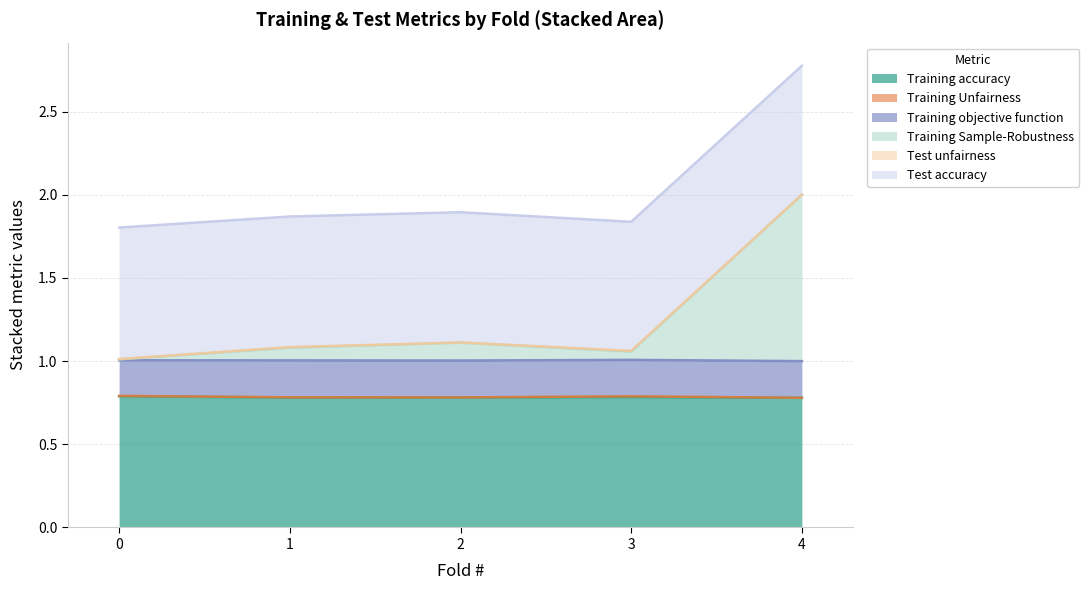

How many interior local valleys does the Training Unfairness series have?

1